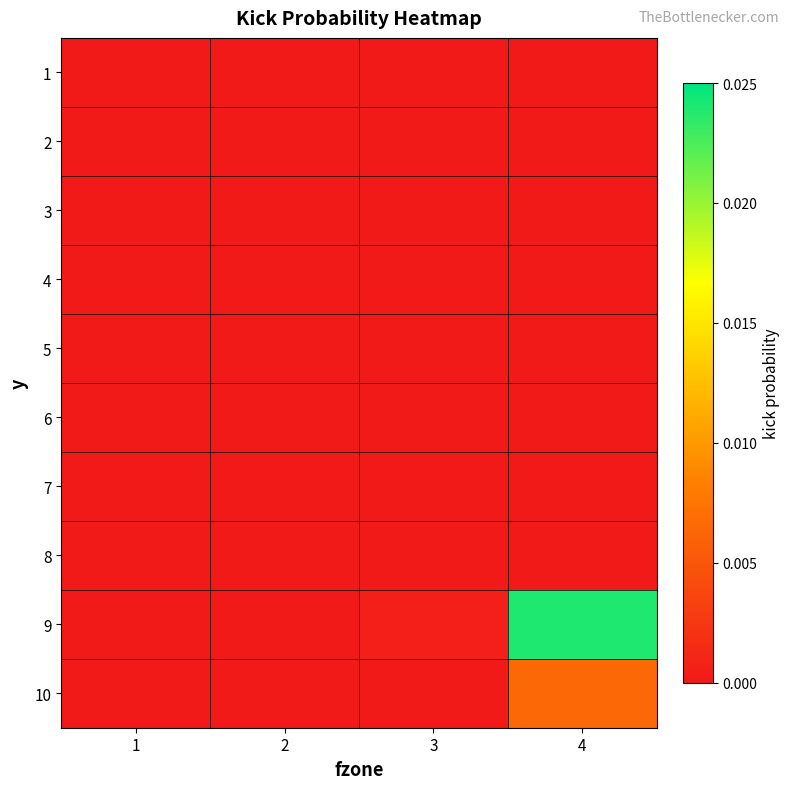

At how many categories does at least one series exceed 0?

2